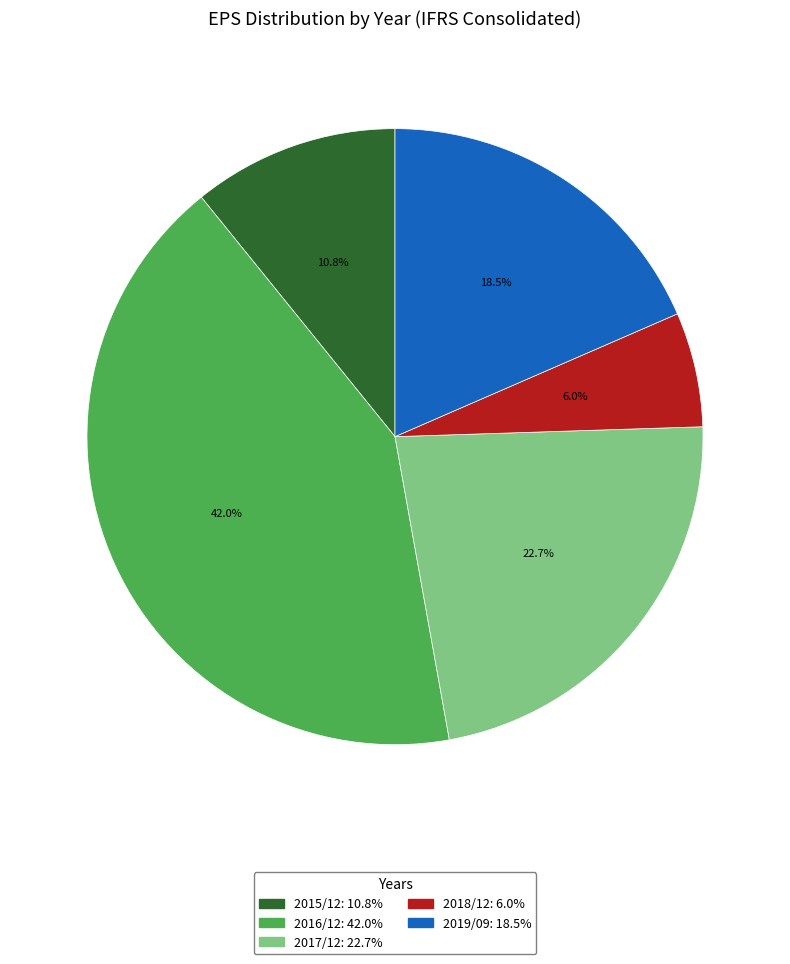

Approximately how many times larger is the value at 2016/12 compared to 2019/09?

2.3